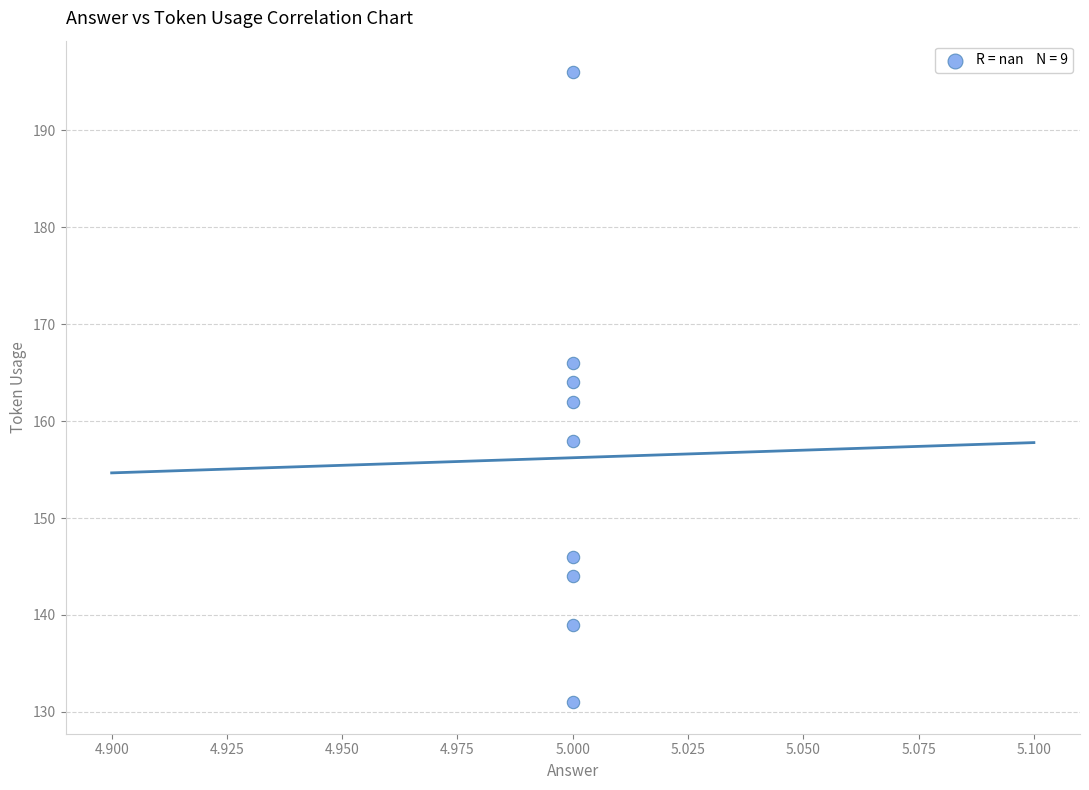

What is the average Y value?

156